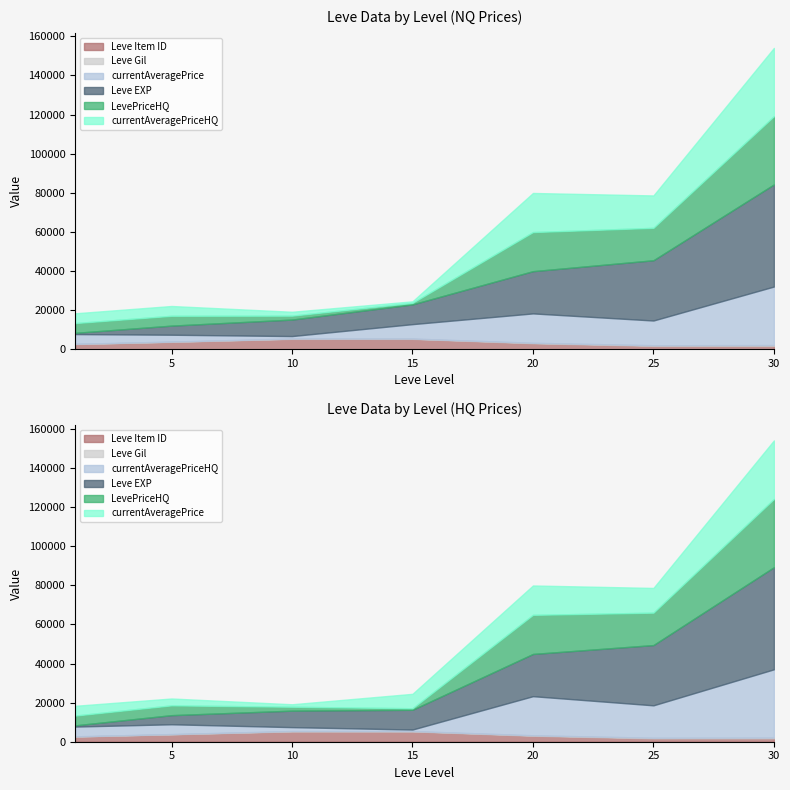

What is the sum of the Leve Item ID values at 20 and 30?

4751